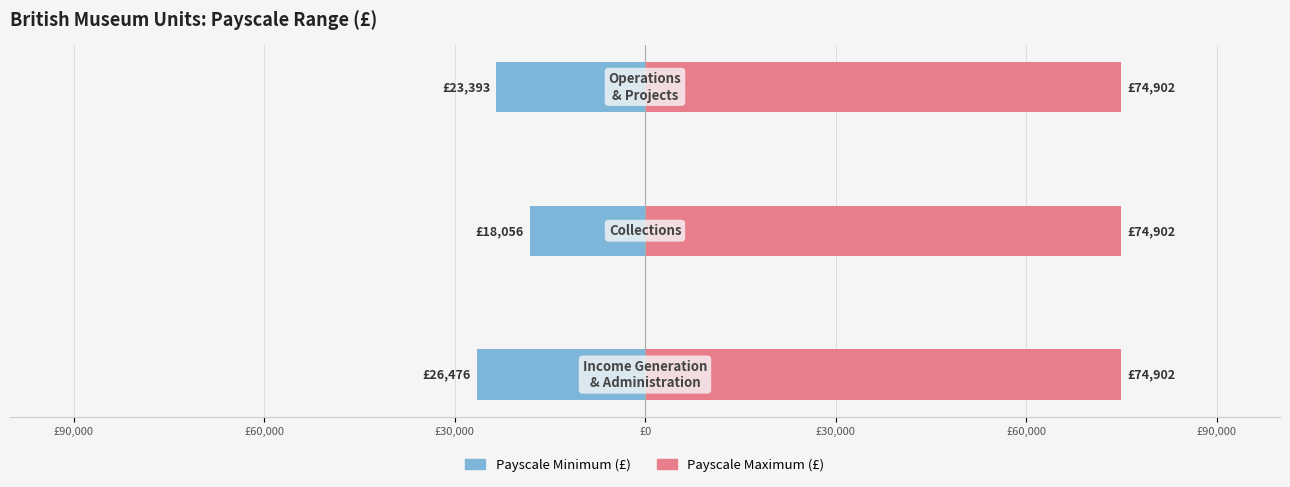

What are all the series names shown in the legend?

Payscale Minimum (£), Payscale Maximum (£)